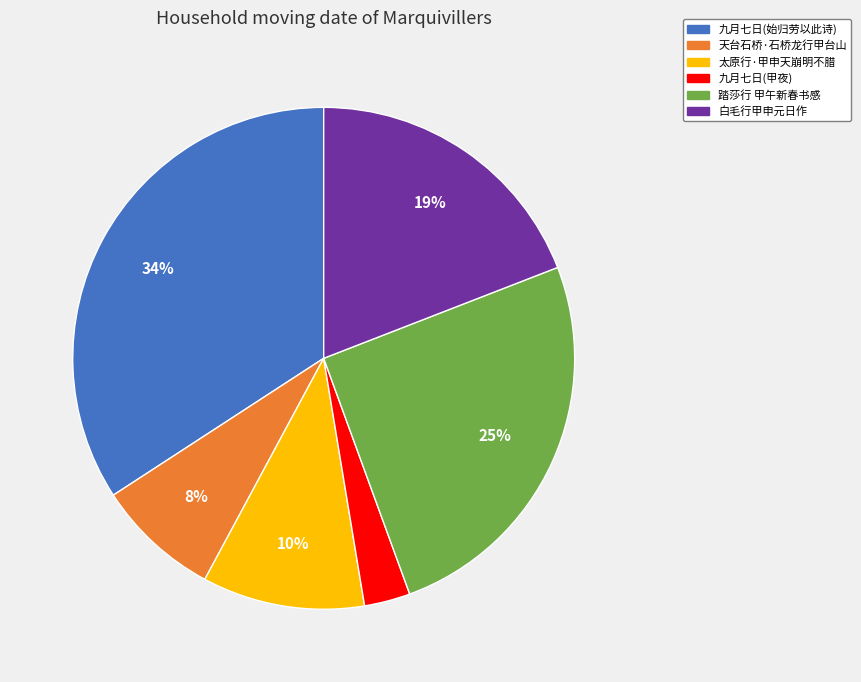

To the nearest percent, what percentage of the pie is 白毛行甲申元日作?

19%